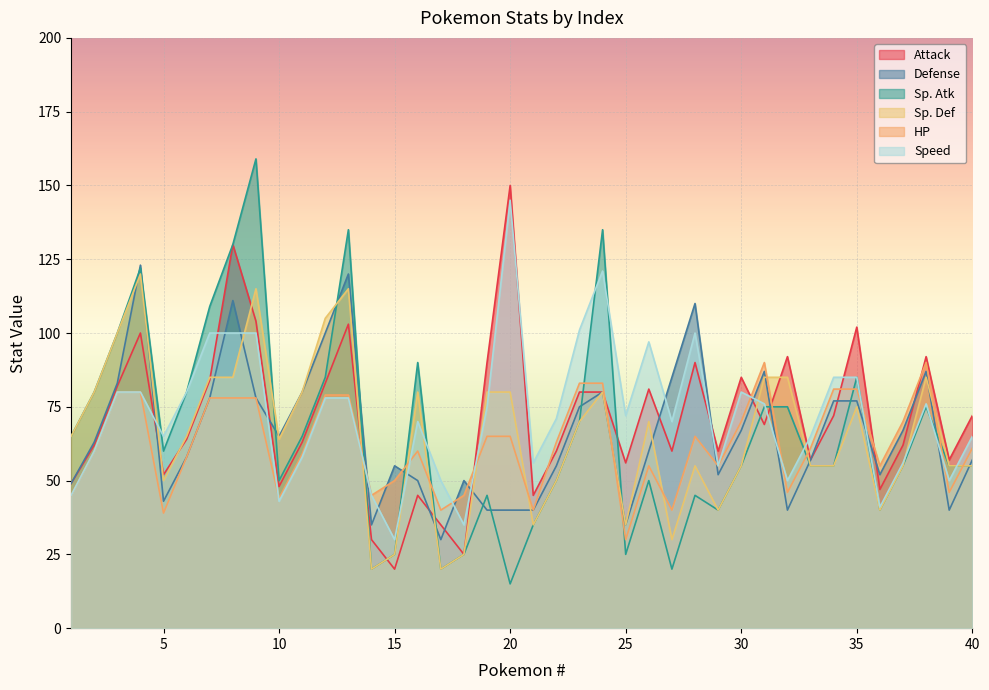

True or false: Defense has a value of 50 at 18.

True